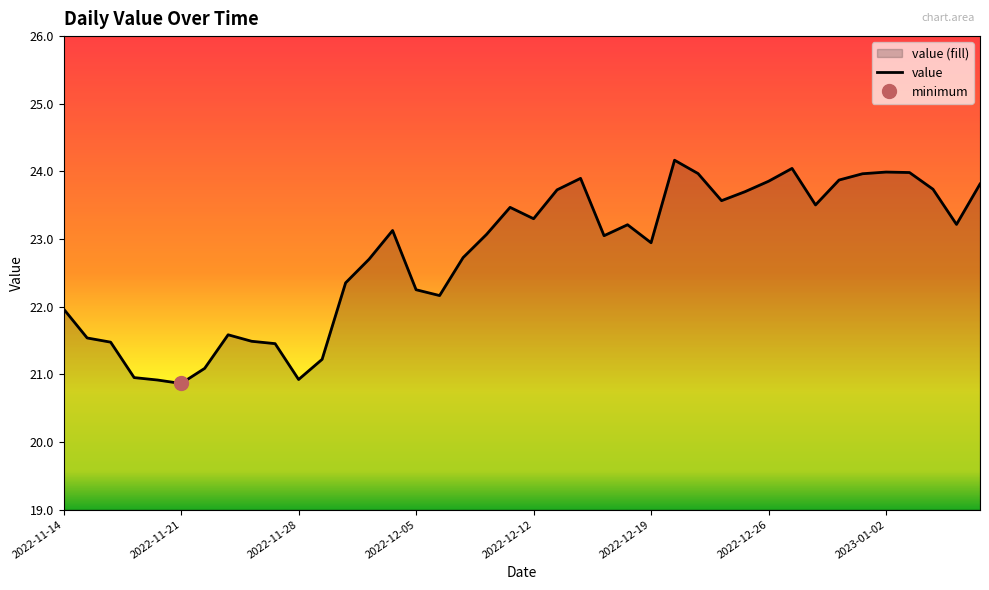

What is the smallest value displayed?

20.9